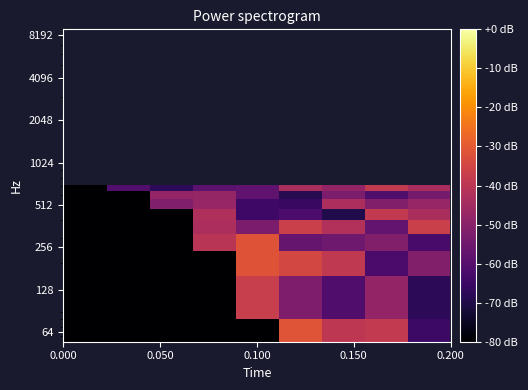

How many series are shown in this chart?

9